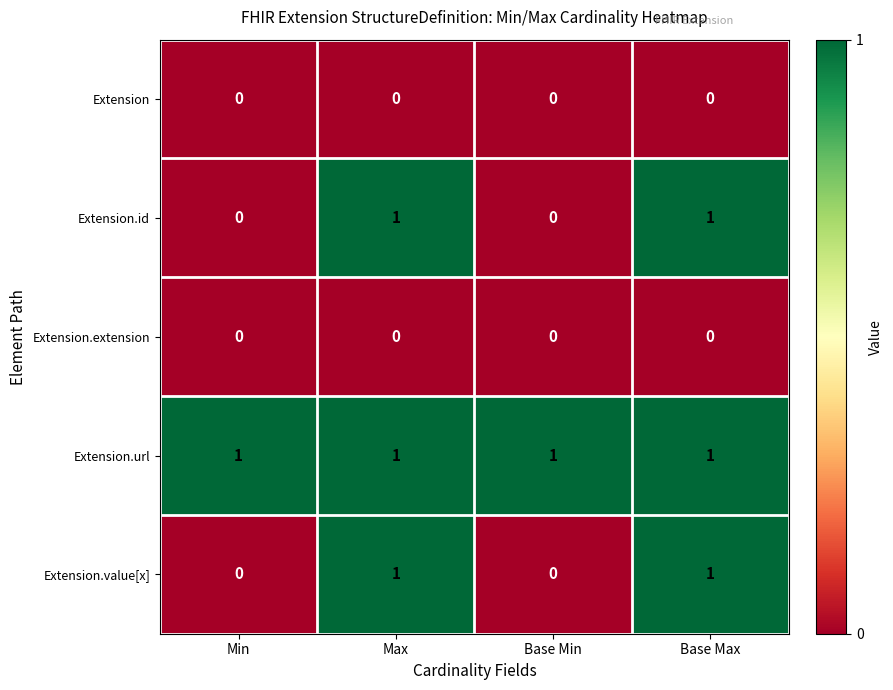

How many series are shown in this chart?

5